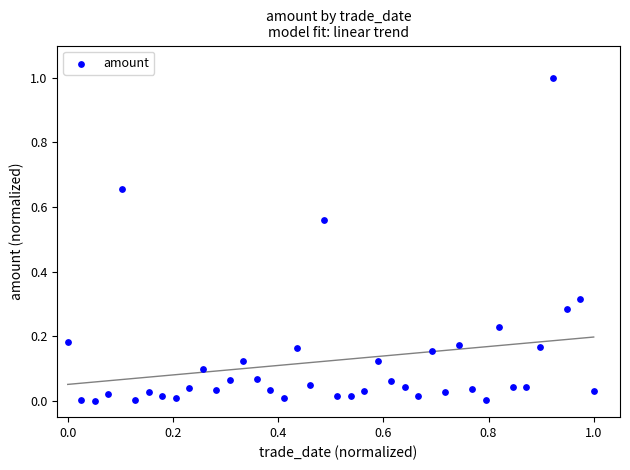

What is the range of X values (max minus min)?

1.0